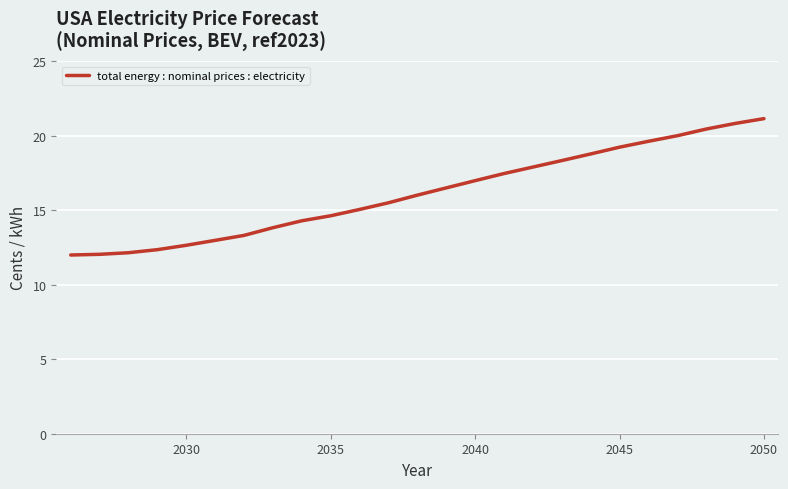

What is the difference between the maximum and minimum values?

9.1